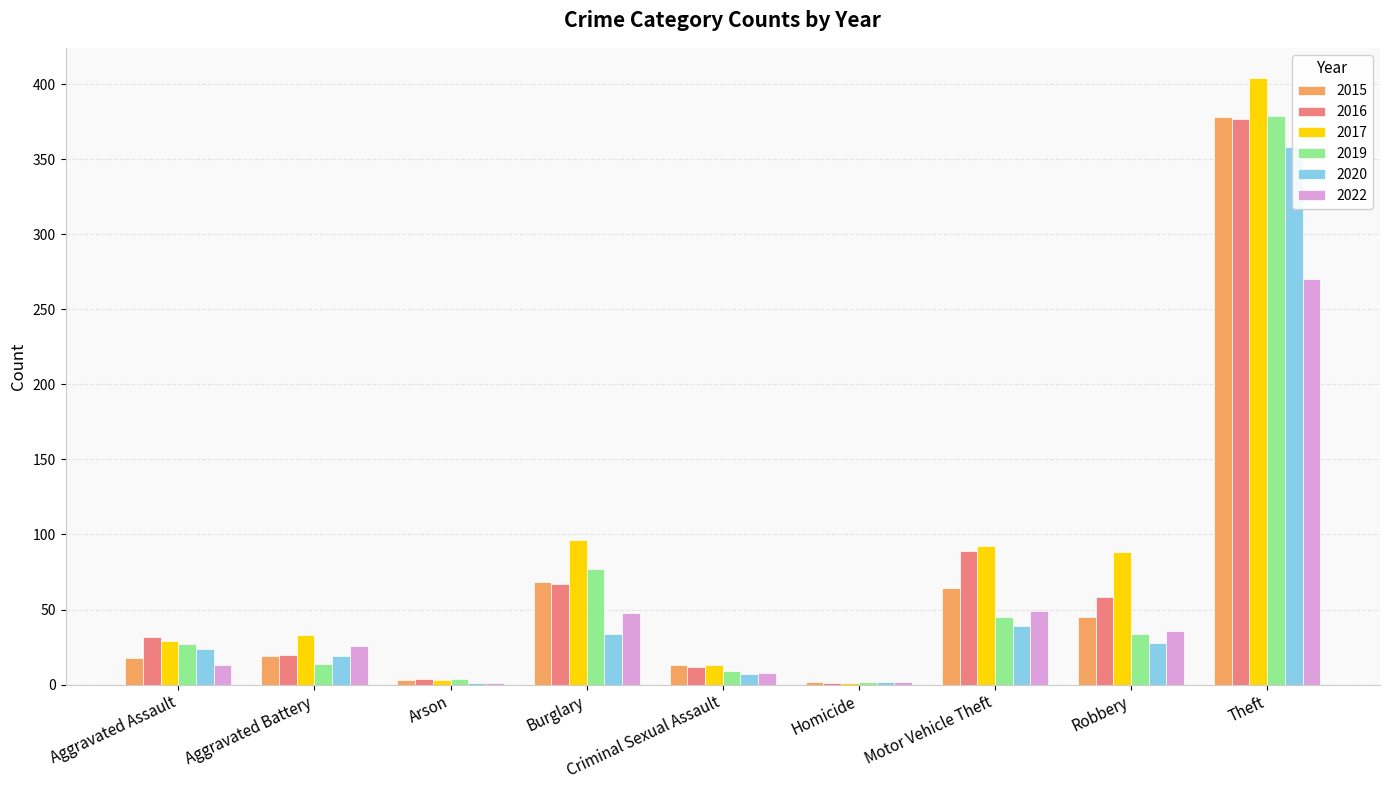

Read the 2017 value at Arson.

3